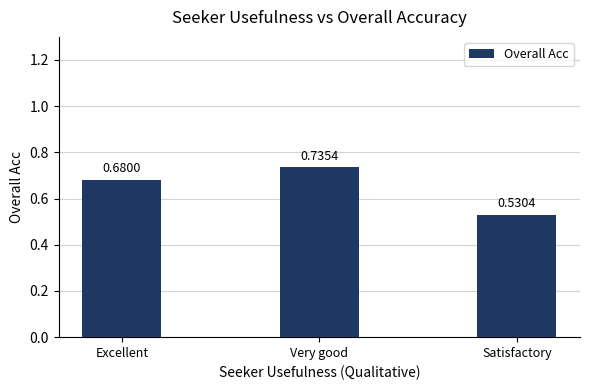

What is the label of the 1st bar from the left?

Excellent